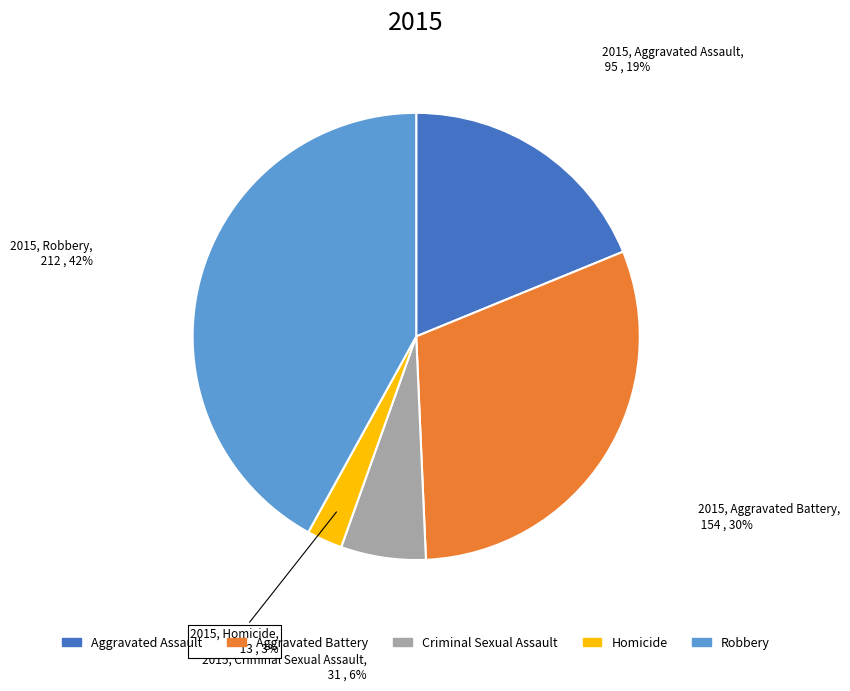

True or false: Robbery accounts for 42% of the total.

True